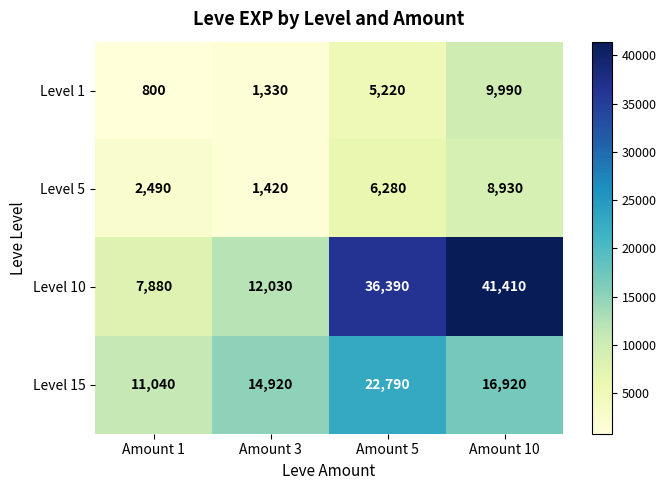

What is the difference between the maximum and second lowest values in the Level 10 series?

29380